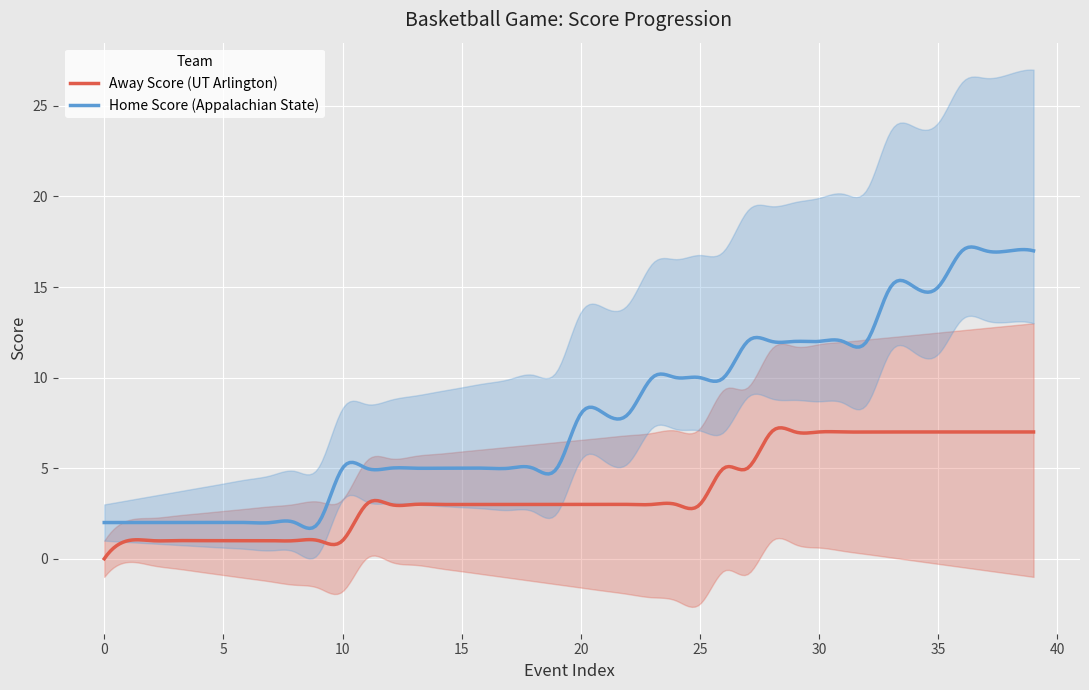

At which category does the chart reach its peak across all series?

36